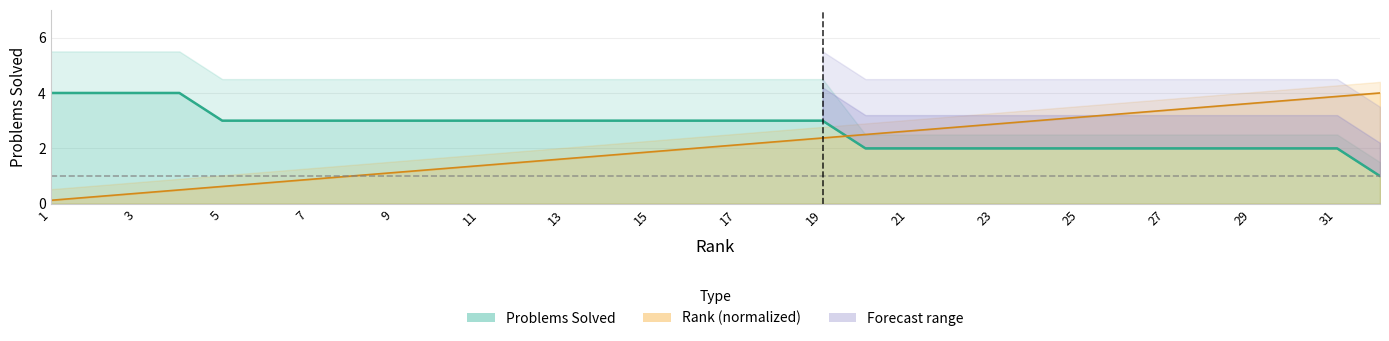

Is the value of Rank at 10 greater than the value of Score at 11?

No